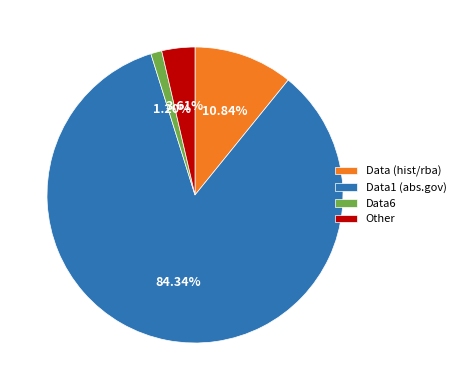

What is the smallest slice in the pie chart?

Data6